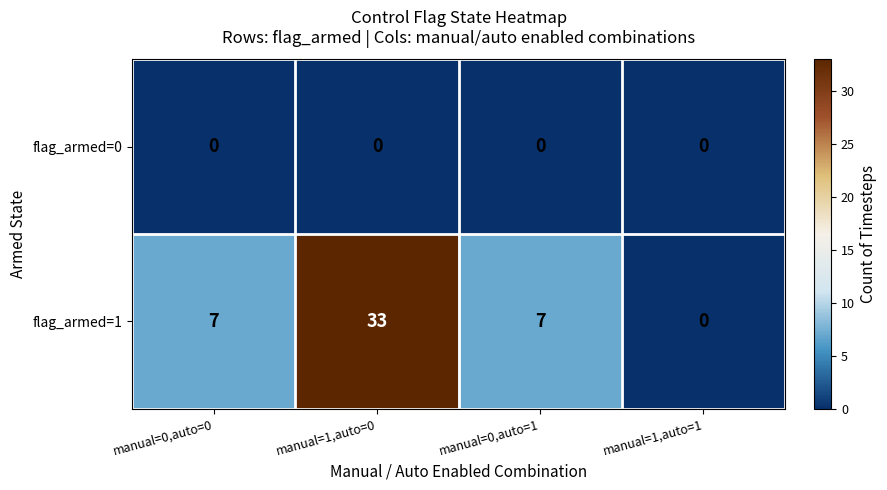

Which series has the widest spread of values?

flag_armed=1